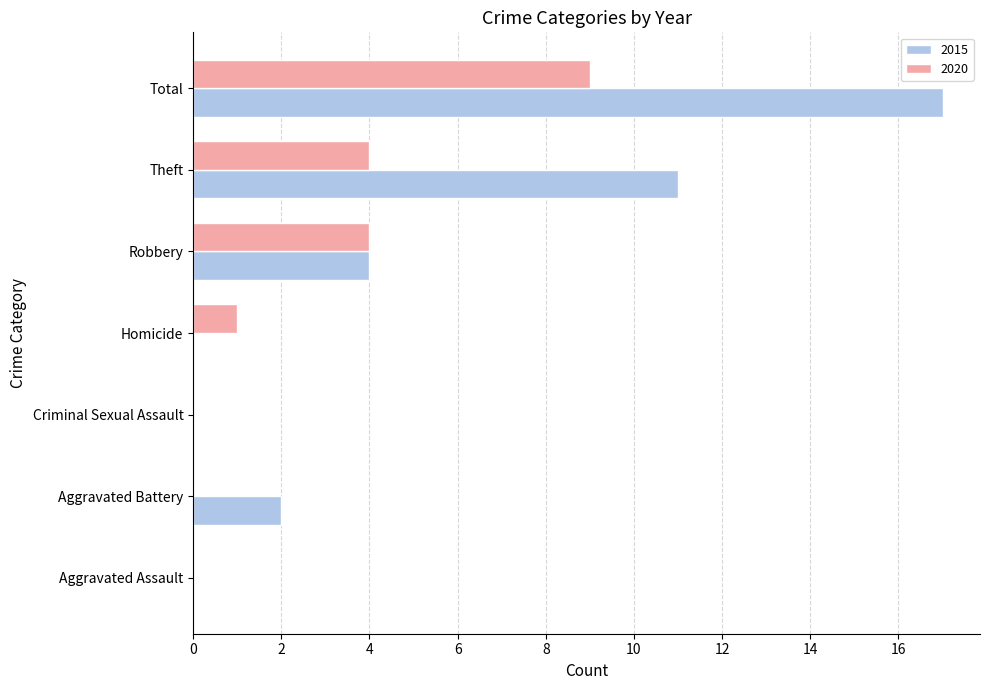

The value of 2020 at Theft is 4. True or false?

True